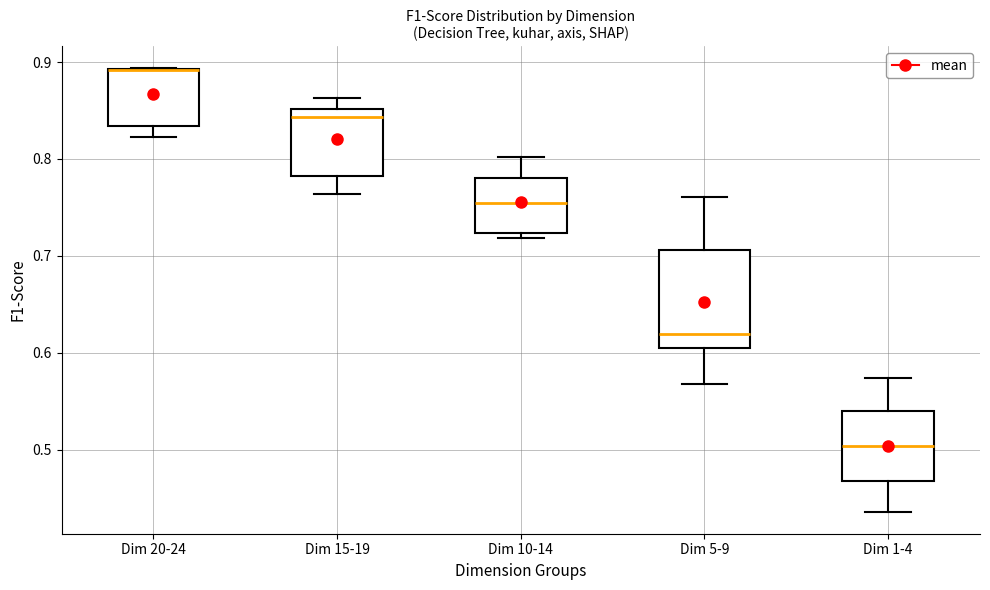

Where does the upper whisker of the box for Dim 10-14 end on the y-axis? The values are not printed on the chart, so give them approximately, as read against the axis.

0.80